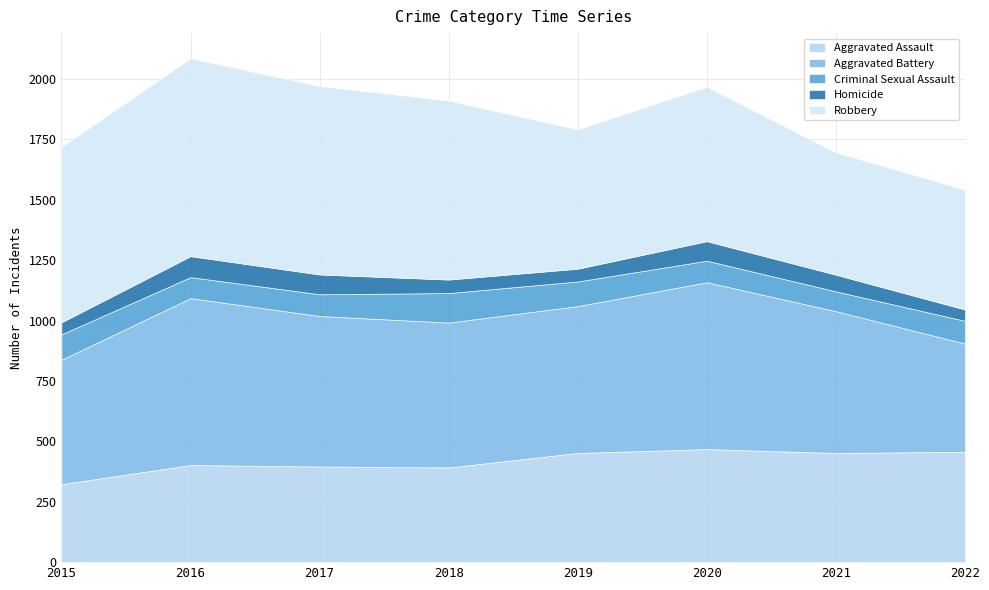

Between 2016 and 2022, which series saw the biggest shift?

Robbery